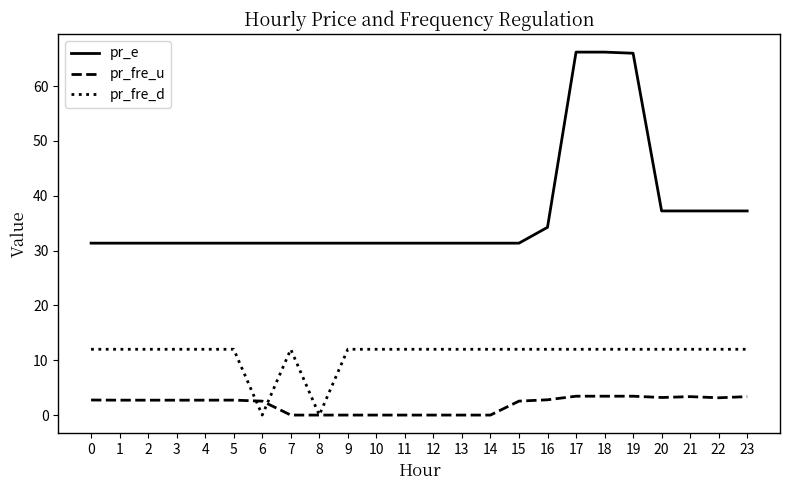

Which series has the largest total across all categories?

pr_e